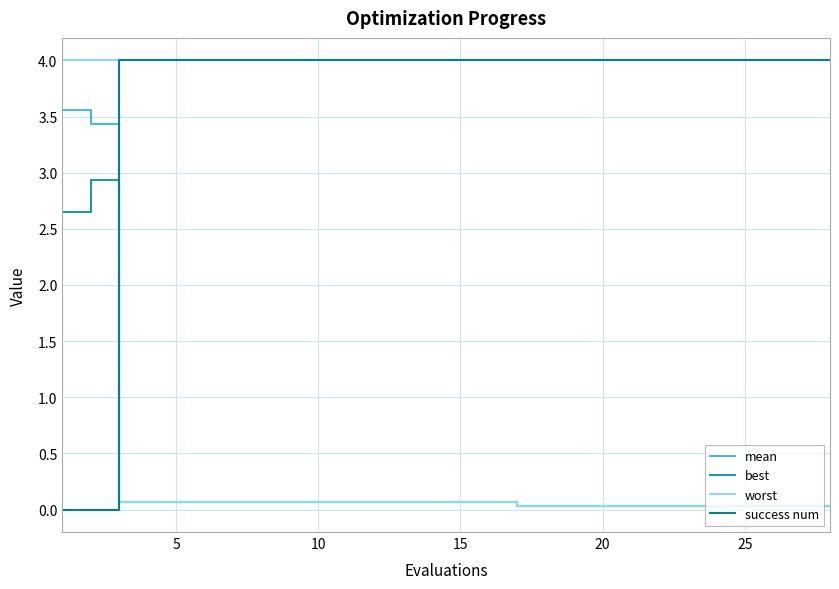

Which series has the largest total across all categories?

success num